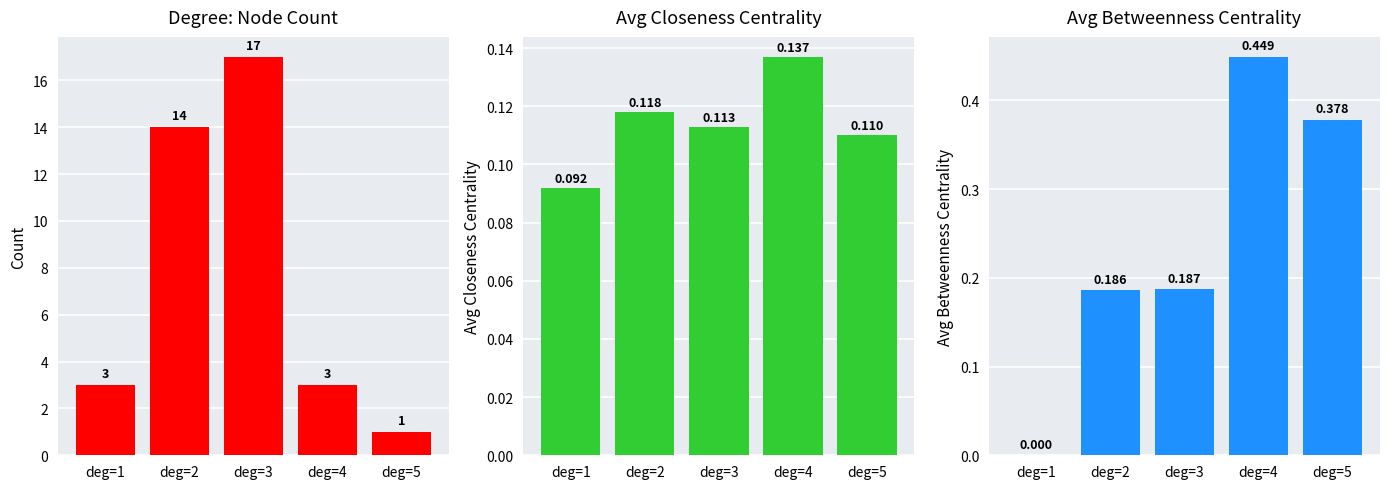

How many categories are shown in the chart?

5